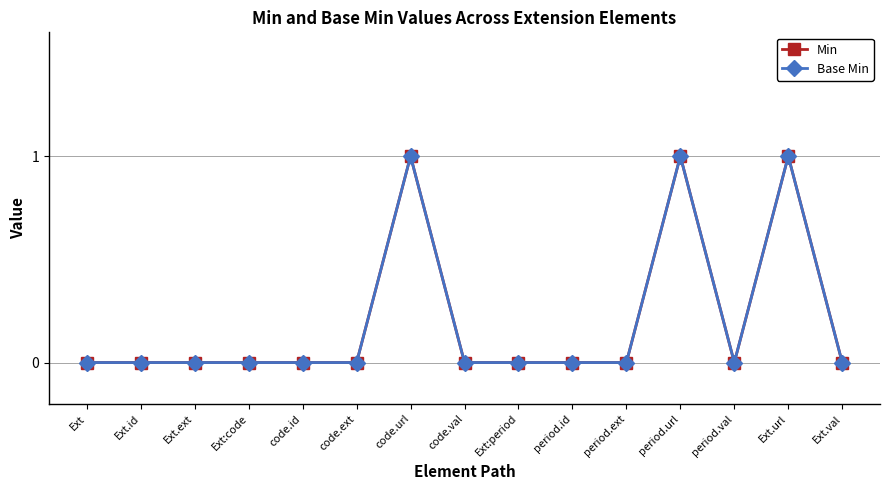

At which label does Base Min reach its minimum?

Ext